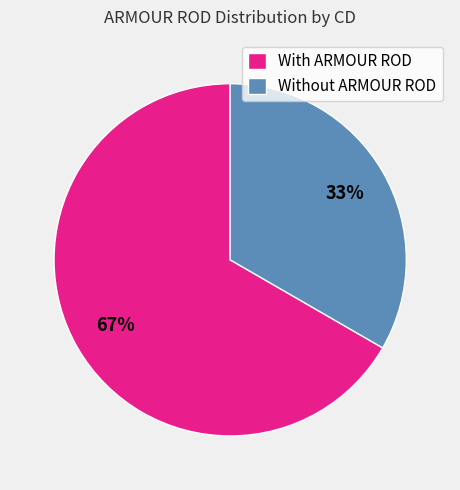

Does any single category account for the majority?

Yes